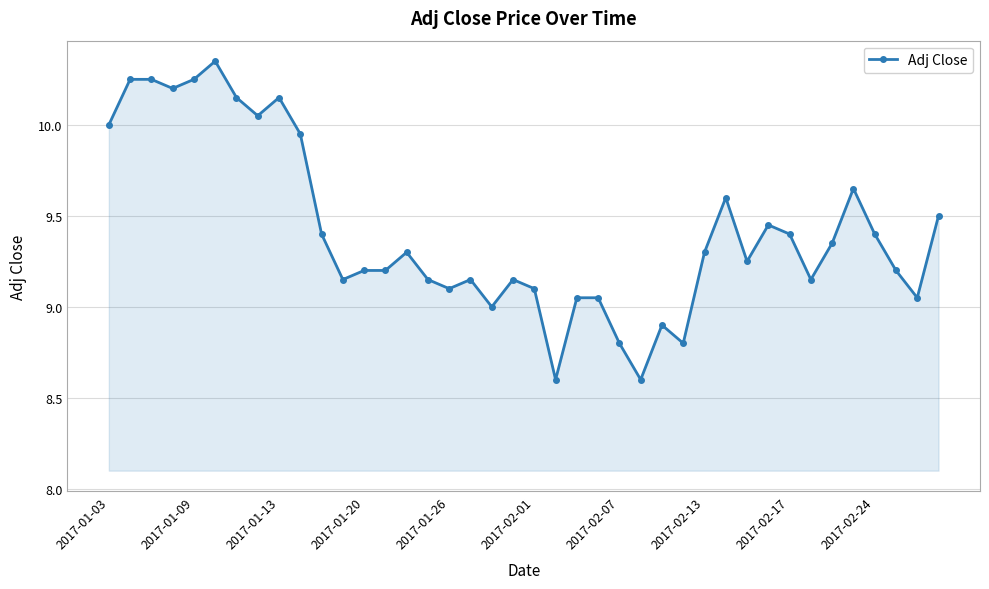

What is the sum of all values?

376.6